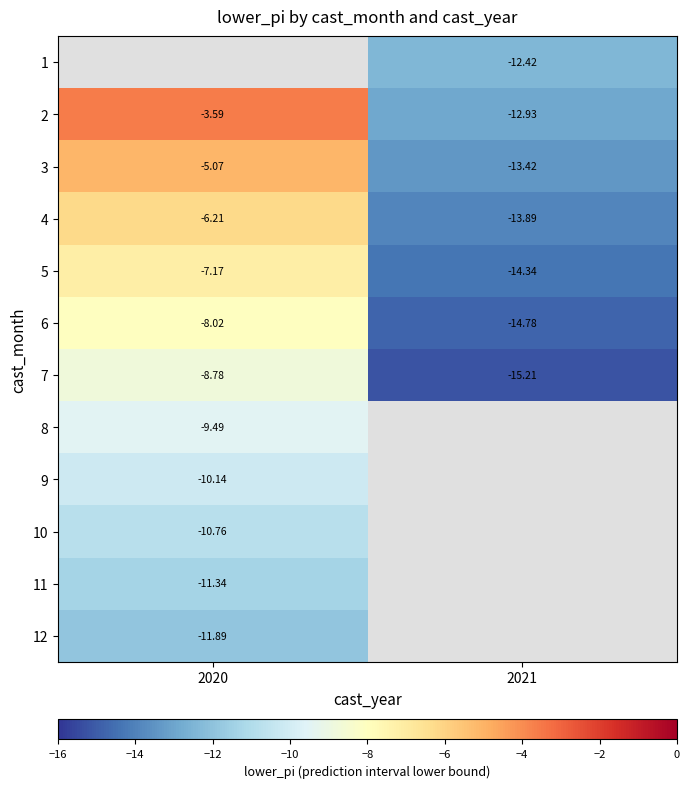

How many categories are shown in the chart?

2